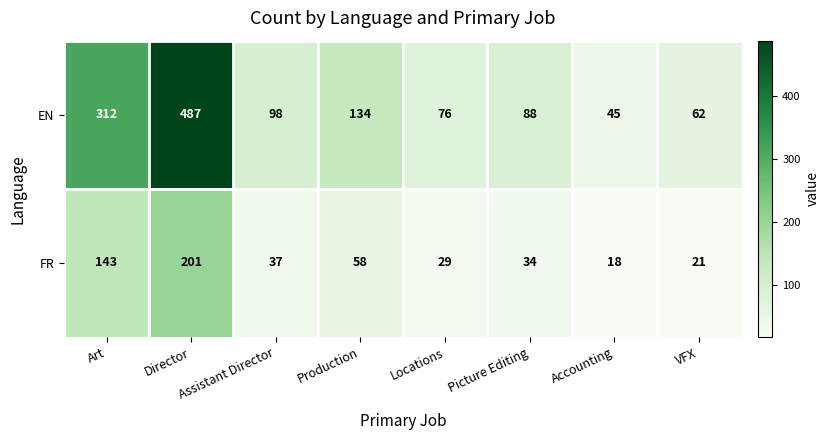

At which category is the sum across all series the highest?

Director